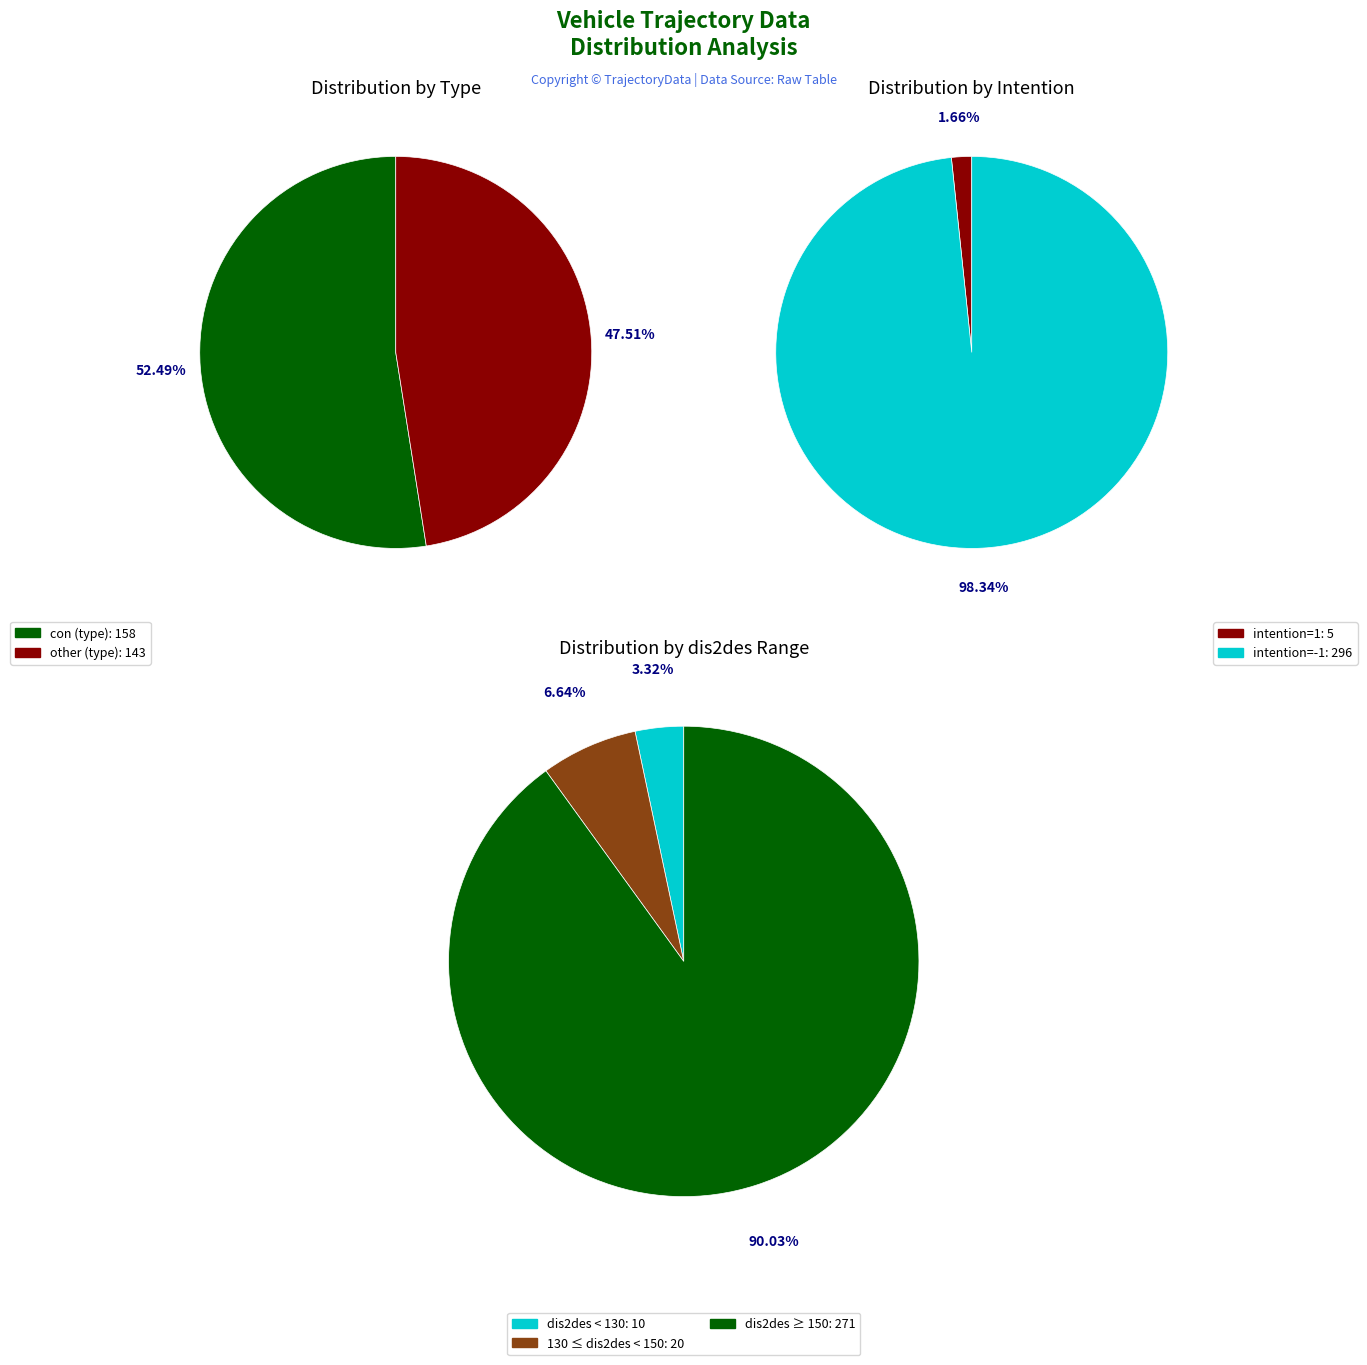

How many segments does this pie chart have?

2